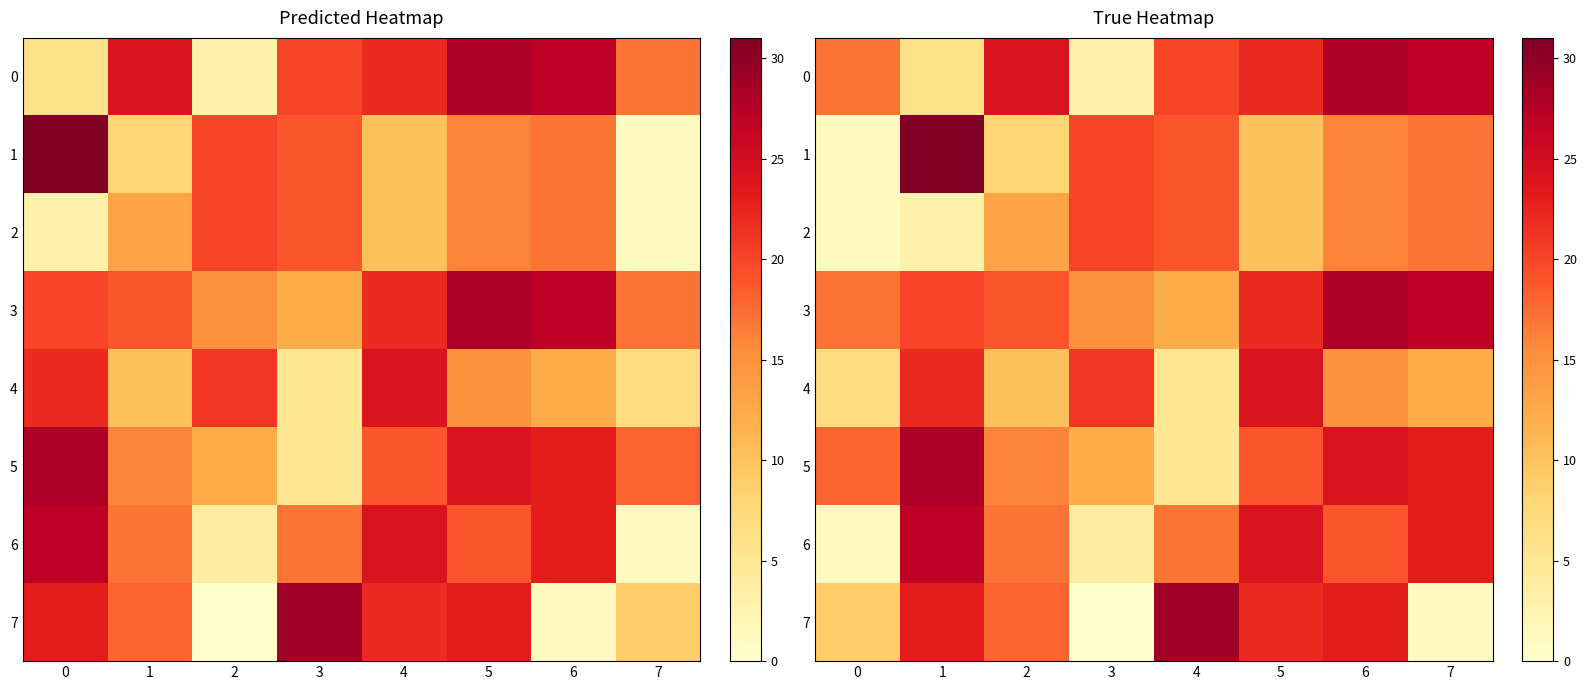

What value does the 1 series have at 0?

1